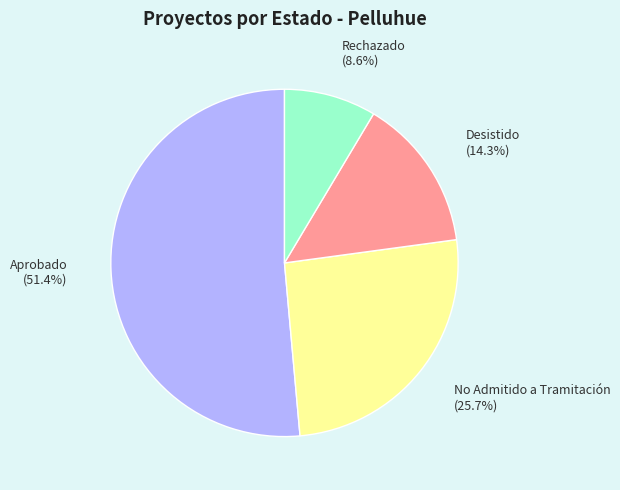

Is there any slice that represents more than half of the pie?

Yes